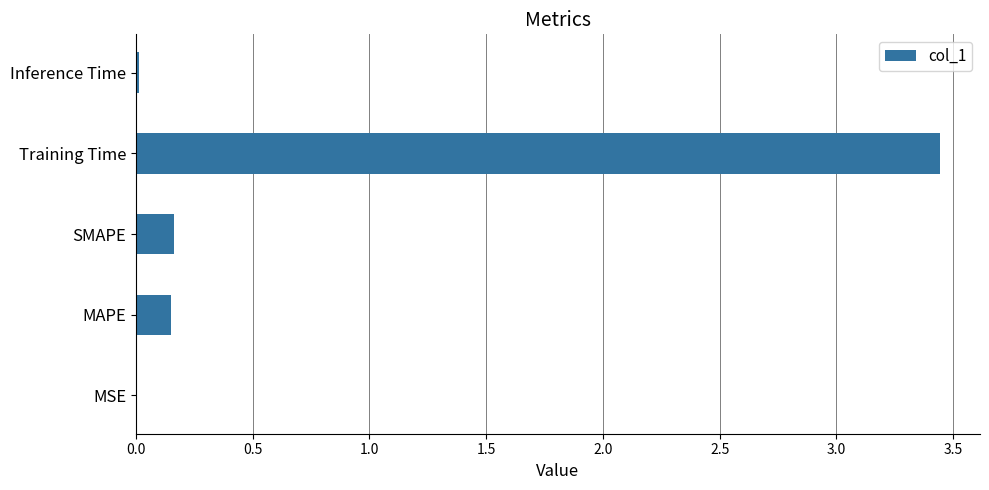

Are the bars horizontal?

Yes